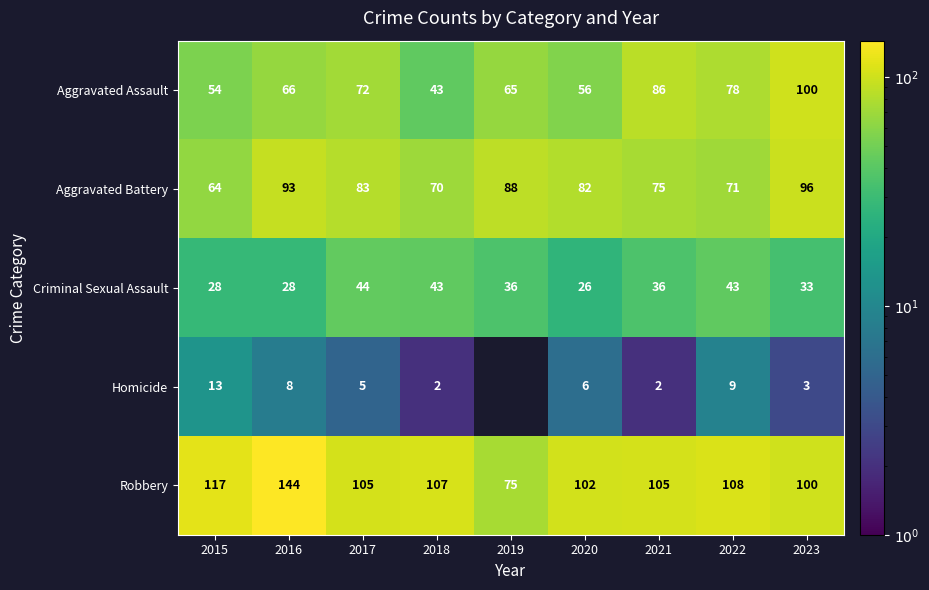

What is the difference between the Aggravated Assault values at 2020 and 2017?

16